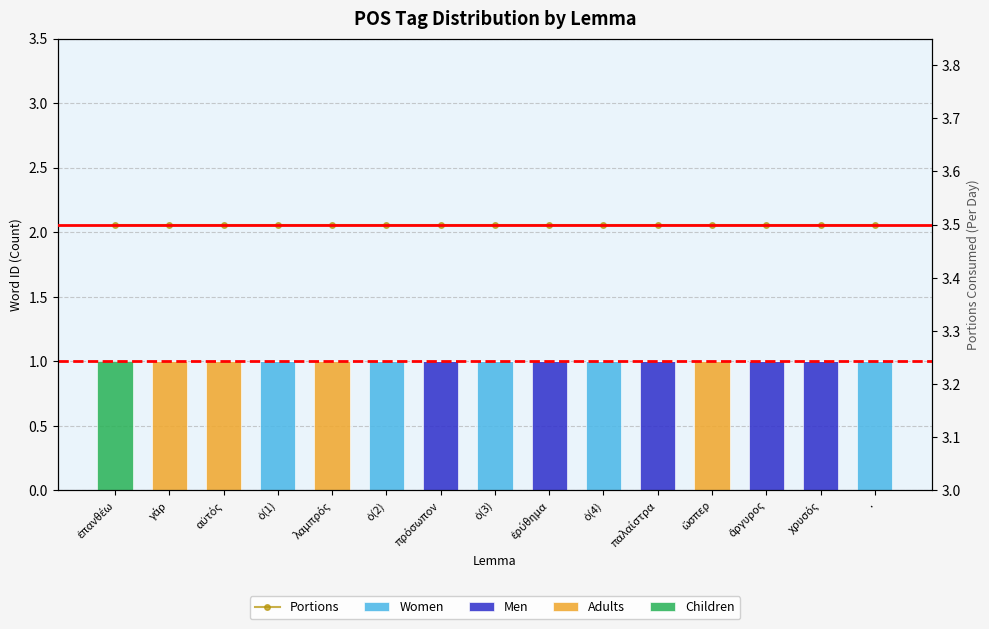

Count the Children values in the range 0 to 1.

15